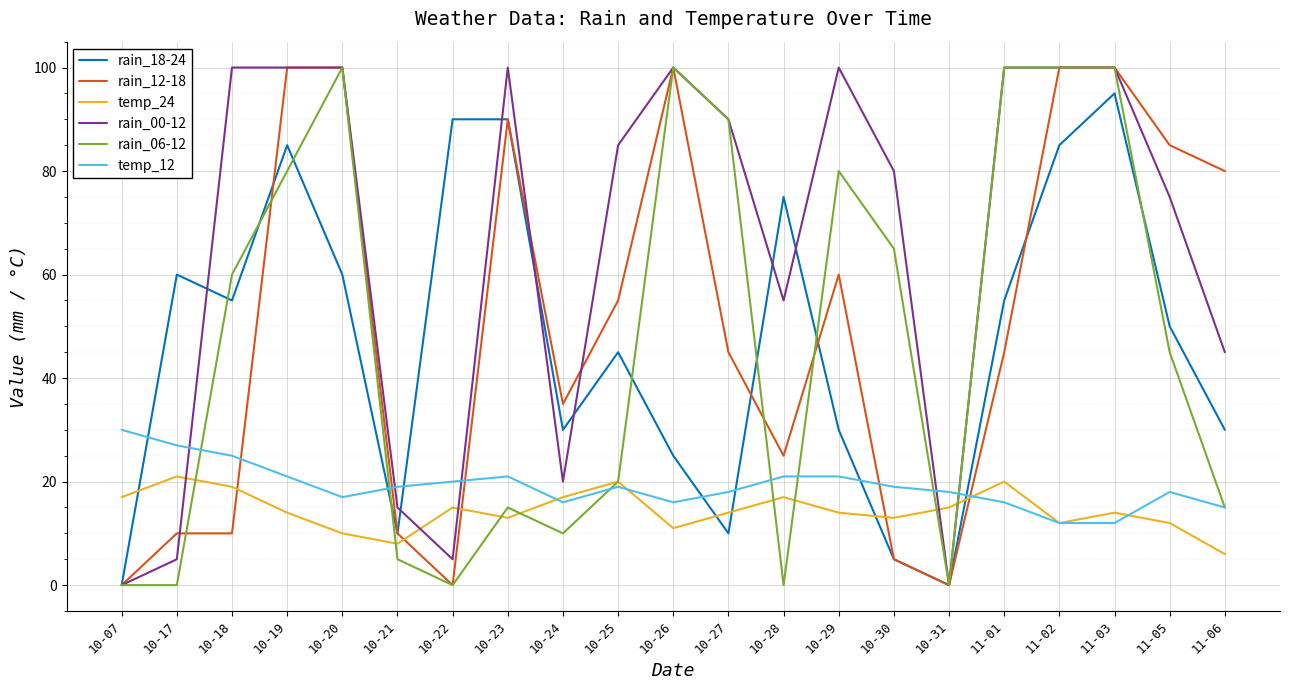

True or false: rain_00-12 and temp_24 intersect in this chart.

True